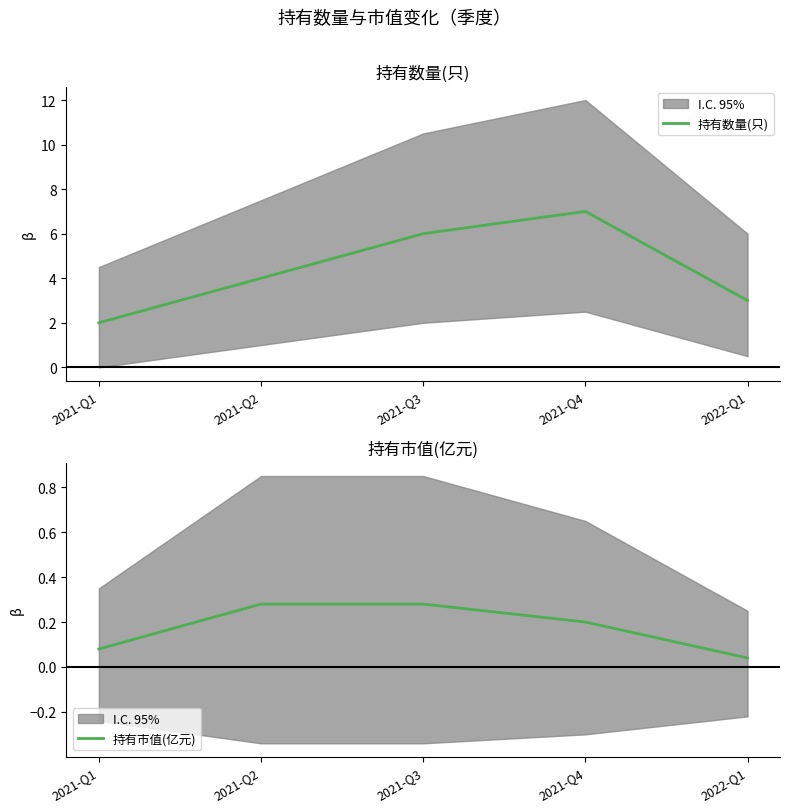

What is the label of the 5th point from the left?

2022-Q1